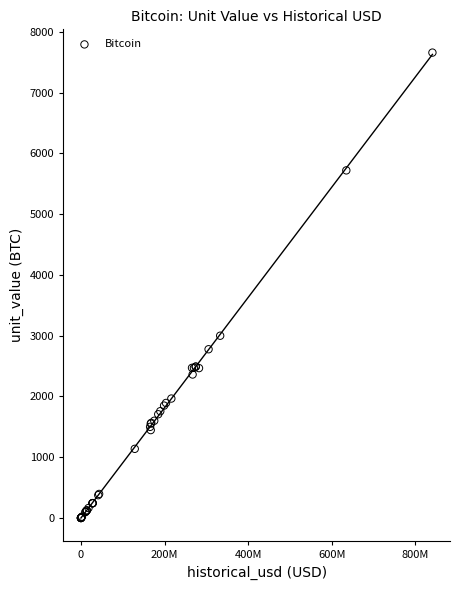

What Y value in the scatter plot is closest to 3829?

3000.0